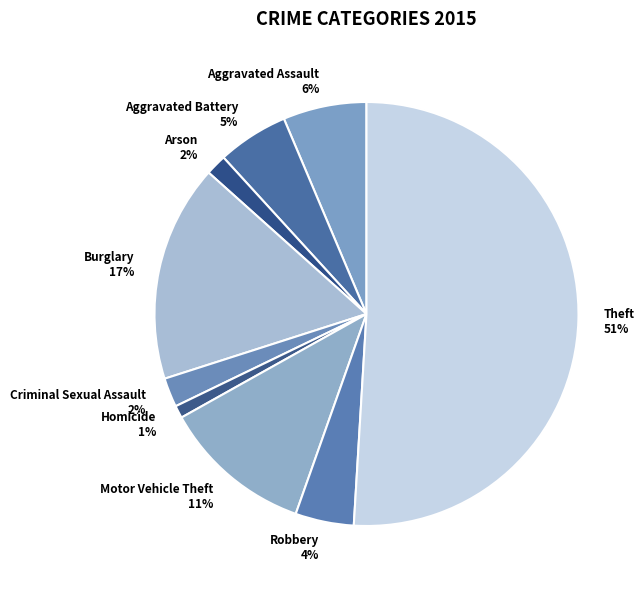

To the nearest percent, what portion does Arson represent?

2%